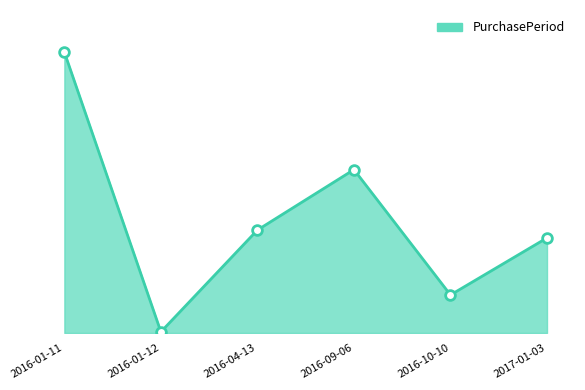

Does the chart have visible grid lines?

No